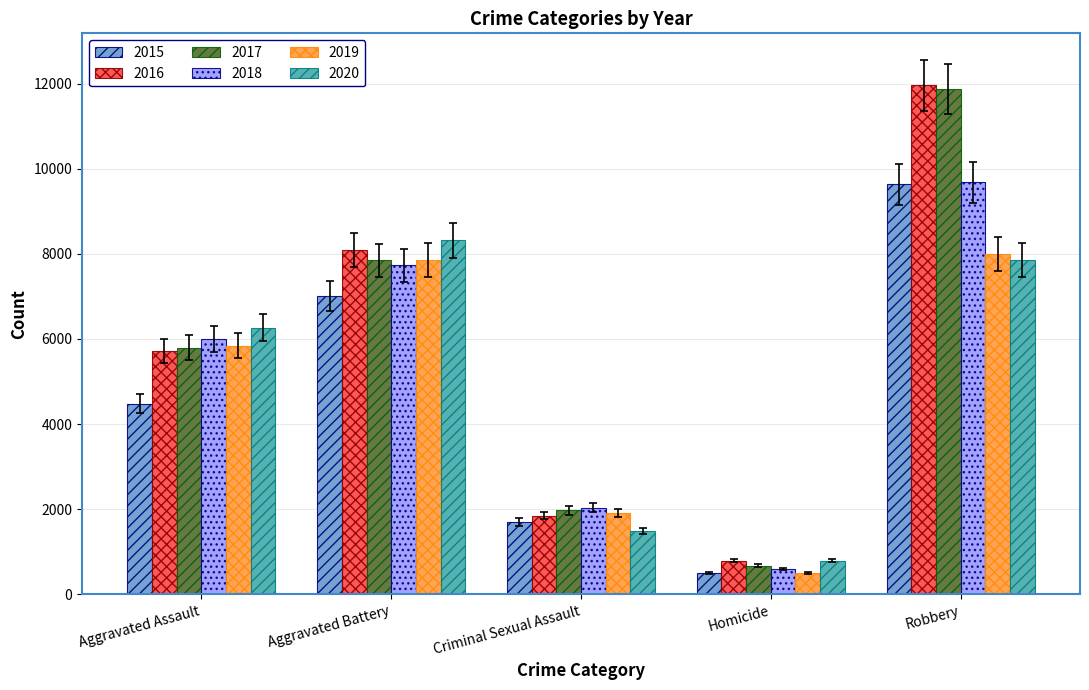

Reading left to right, extract all data points from this chart.

2015: 4480	7019	1698	496	9638
2016: 5712	8086	1848	786	11960
2017: 5793	7845	1970	672	11880
2018: 6001	7735	2030	588	9681
2019: 5841	7858	1908	499	7995
2020: 6265	8319	1483	787	7855